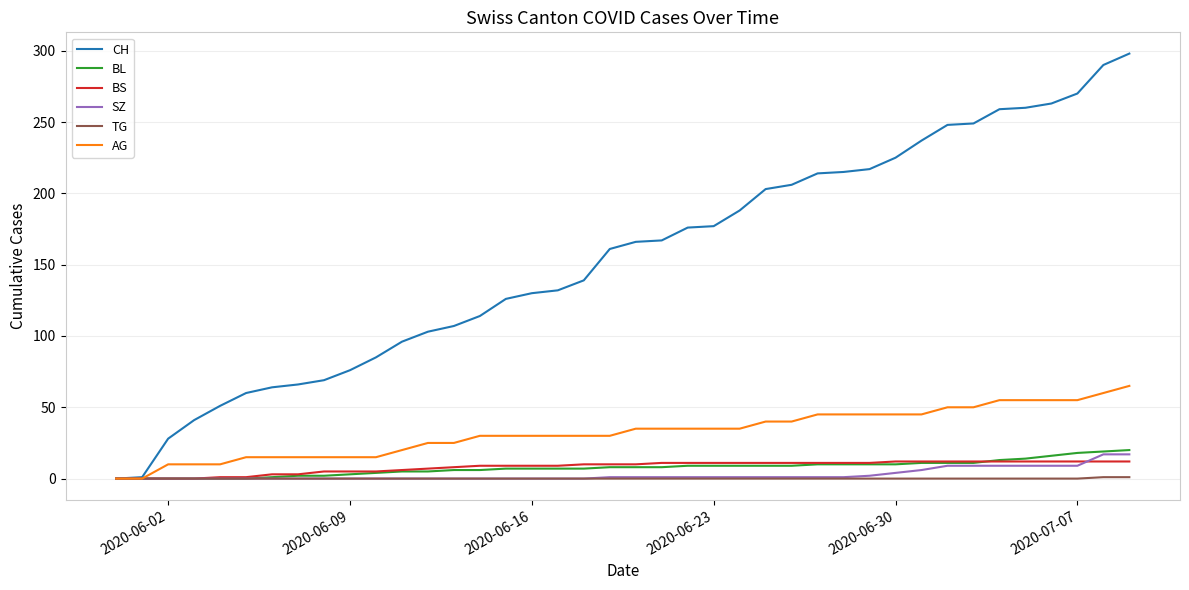

What is the maximum value for CH?

298